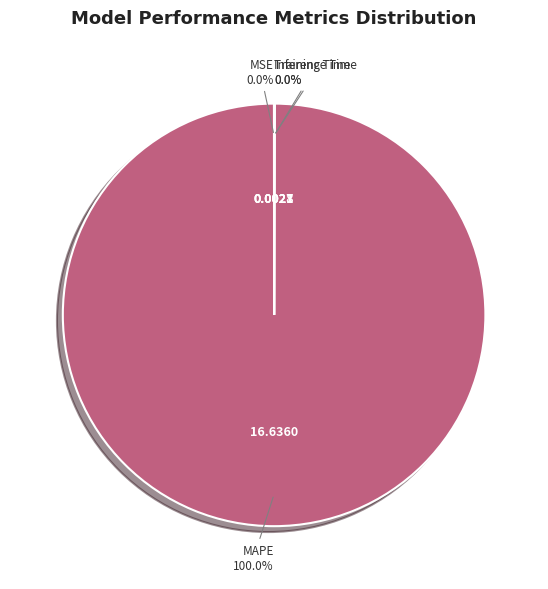

Which slice is the largest?

MAPE